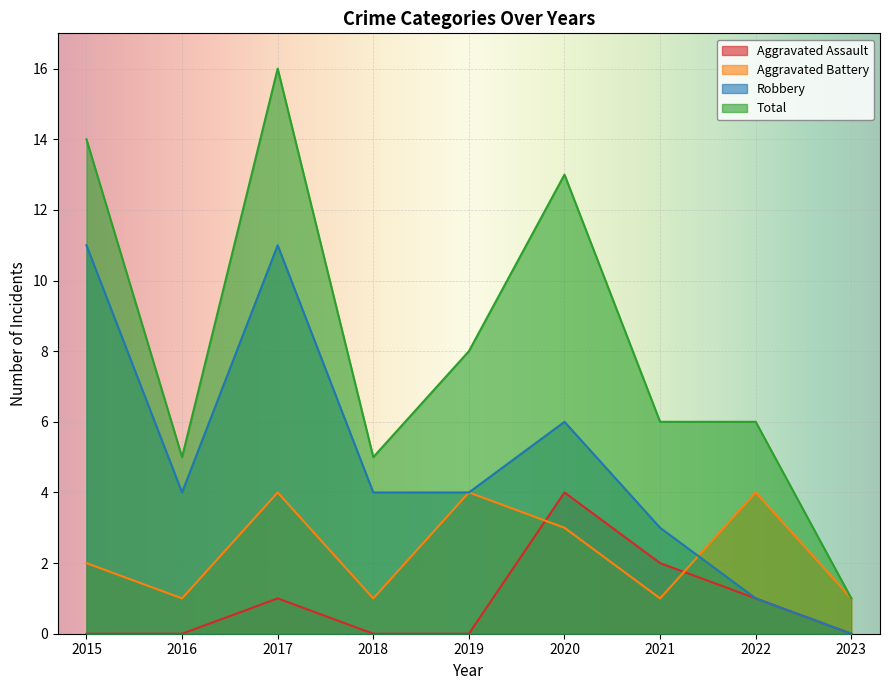

Which category has the highest value in the Total series?

2017